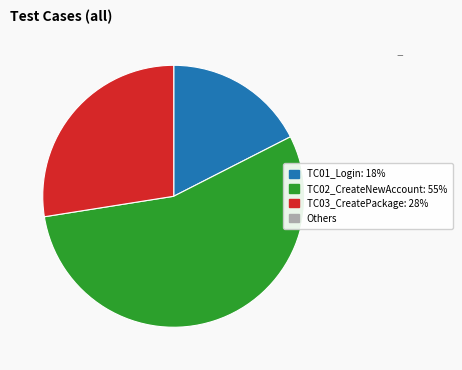

Is there a majority slice in this chart?

Yes